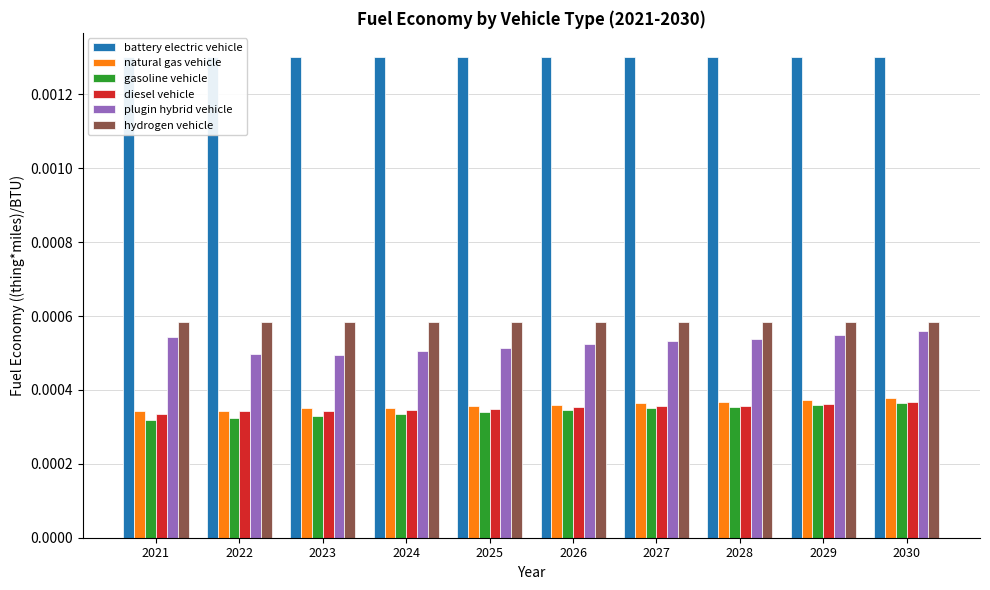

Is it true that plugin hybrid vehicle equals 0.0 at 2023?

True